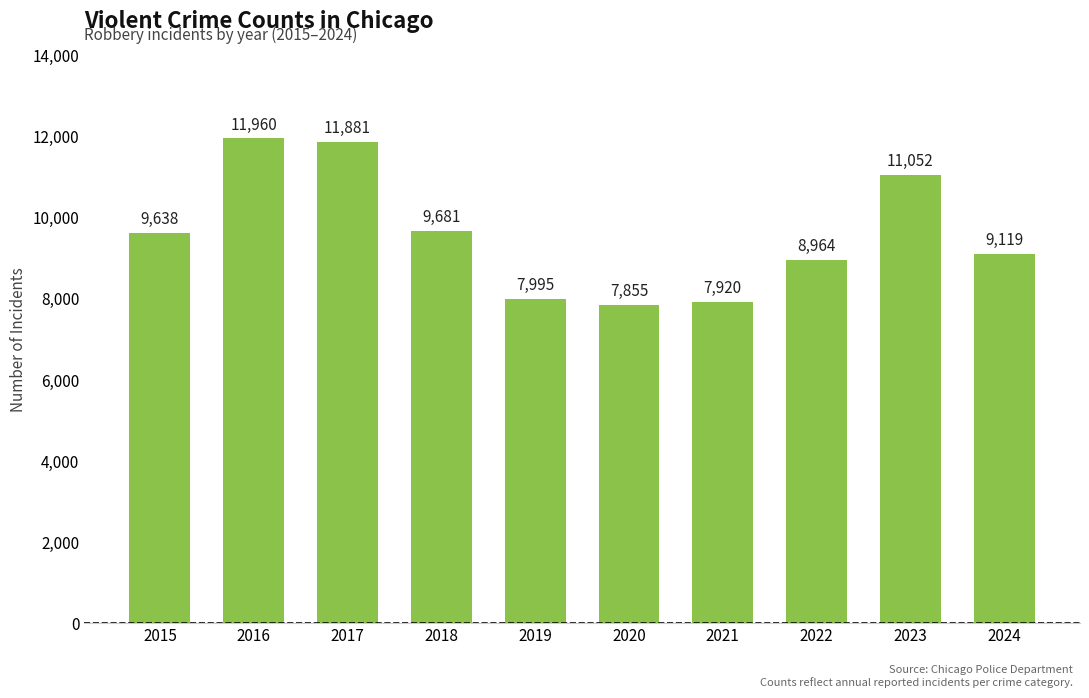

What is the change in value from 2015 to 2023?

+1414